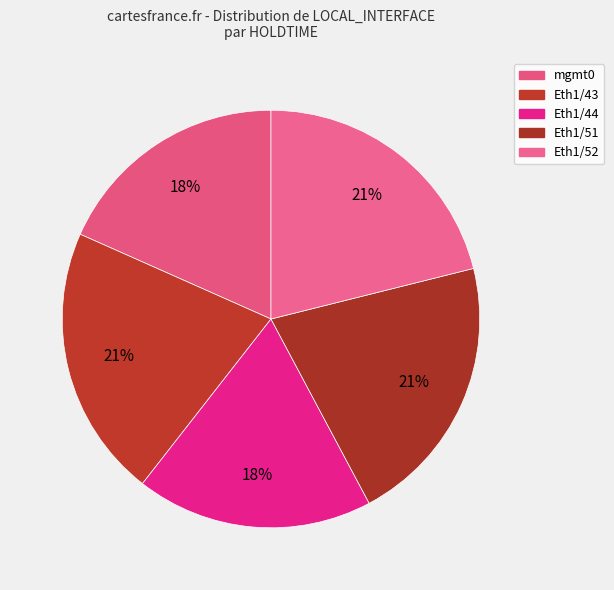

To the nearest percent, what portion does mgmt0 represent?

18%